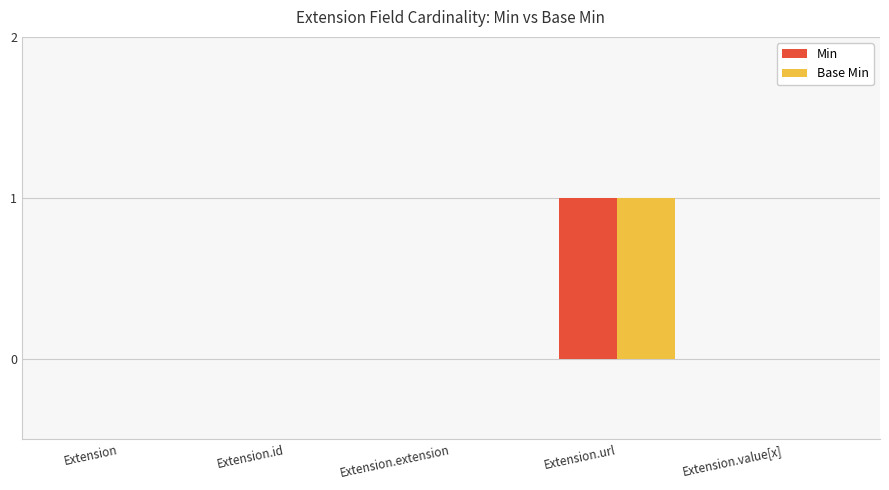

The value of Min at Extension.extension is 0. True or false?

True